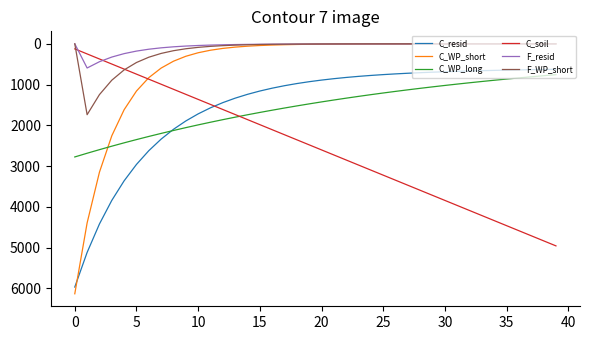

Which series has the largest total across all categories?

C_soil